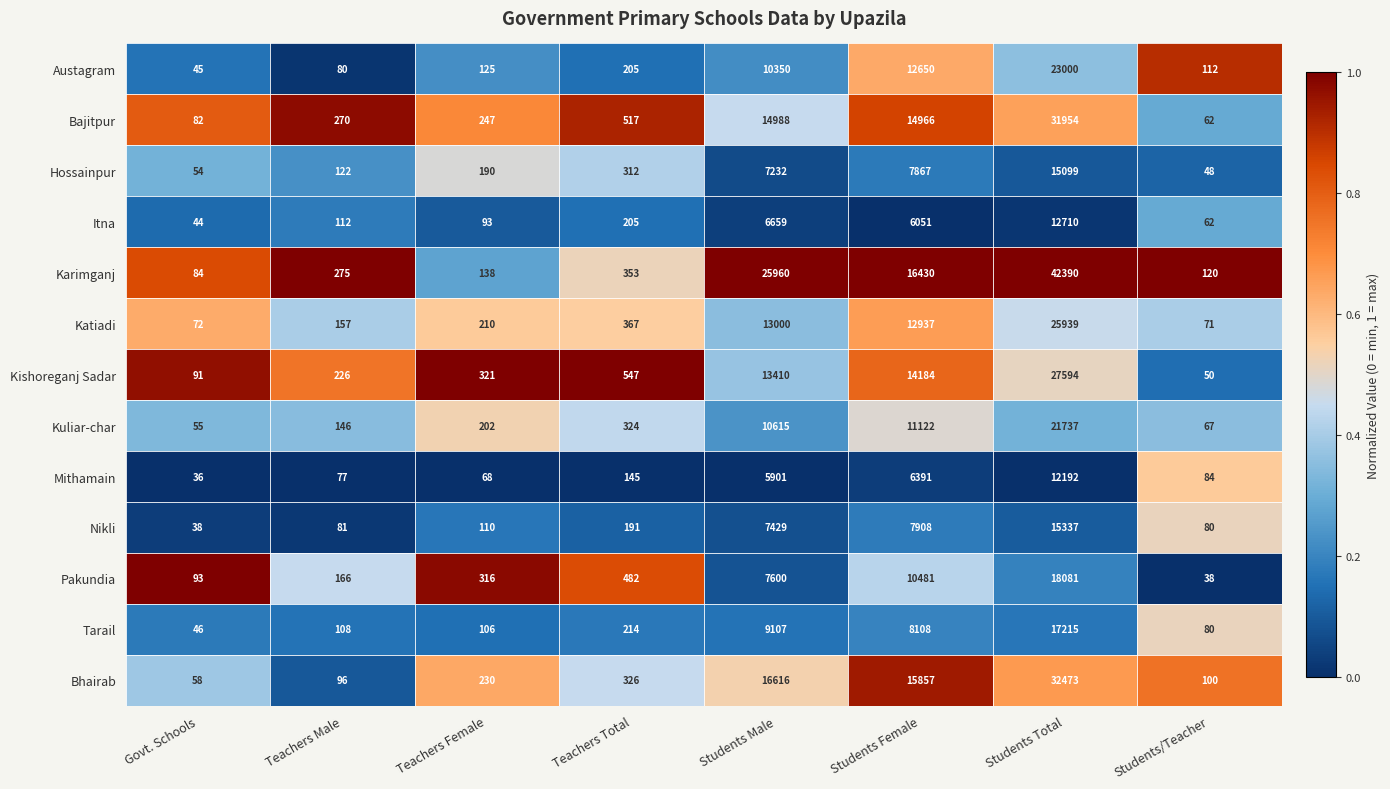

At which category is the sum across all series the highest?

Students Total